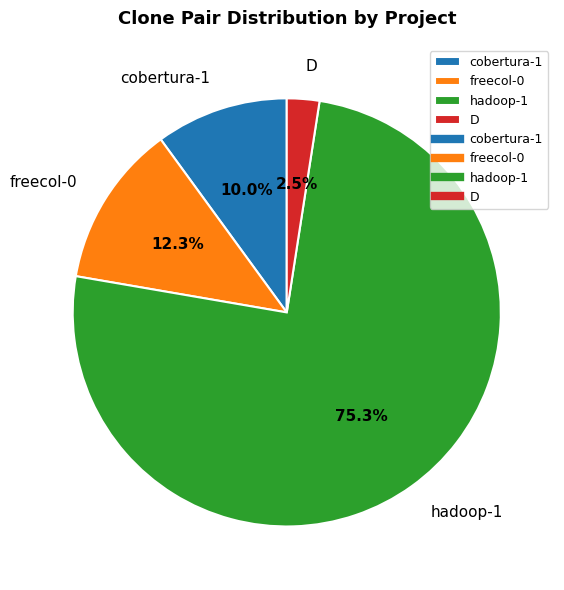

What is the ratio of the value at cobertura-1 to the value at freecol-0?

0.8